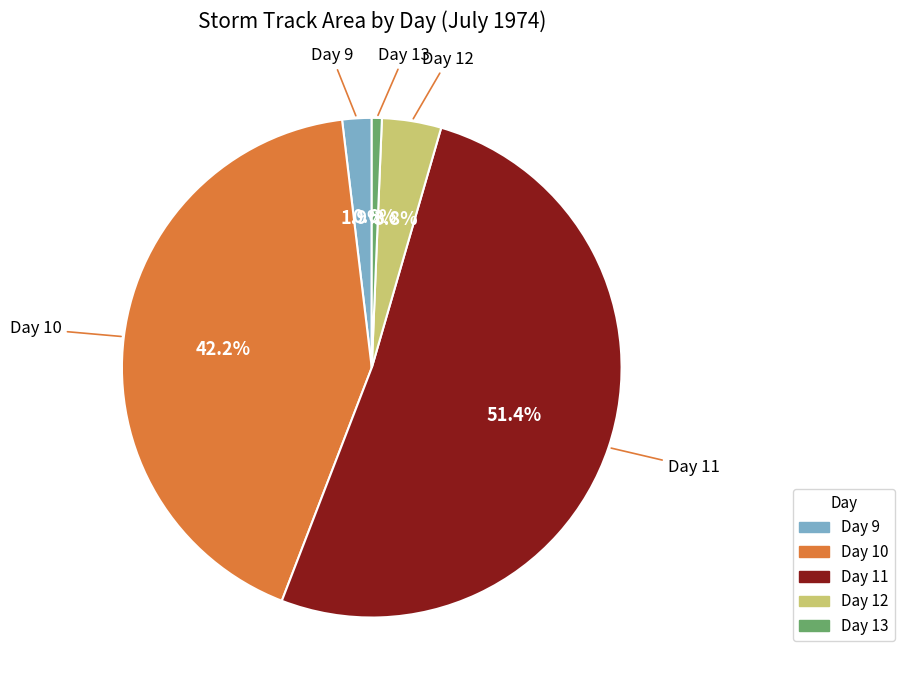

Does any single category account for the majority?

Yes